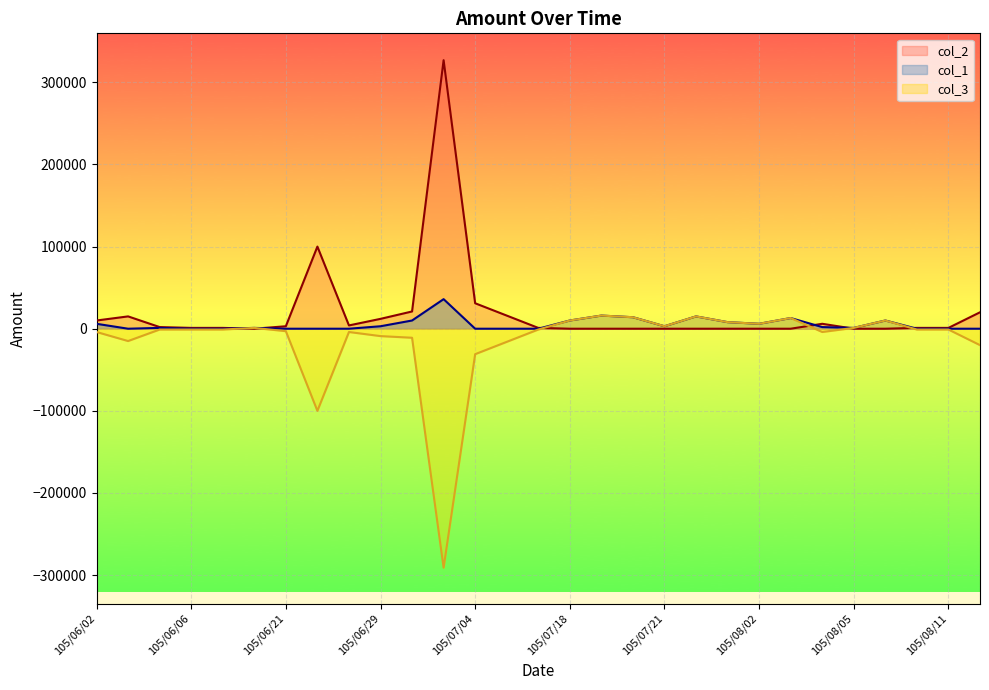

True or false: col_2 and col_3 intersect in this chart.

True